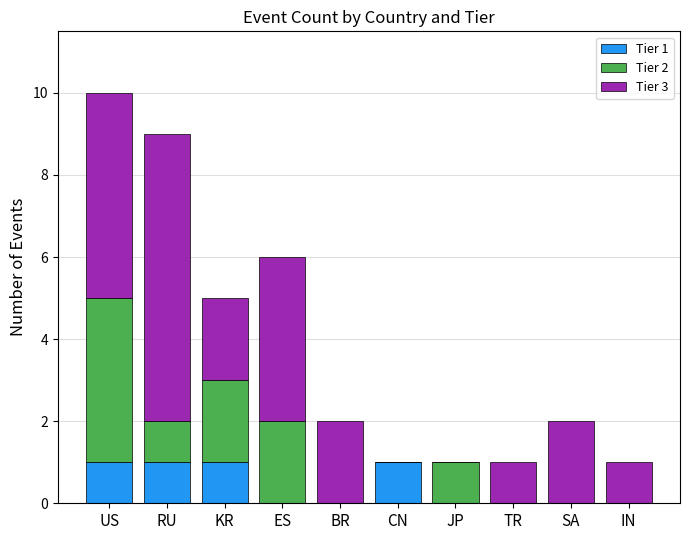

Is it true that Tier 1 equals -1 at TR?

False